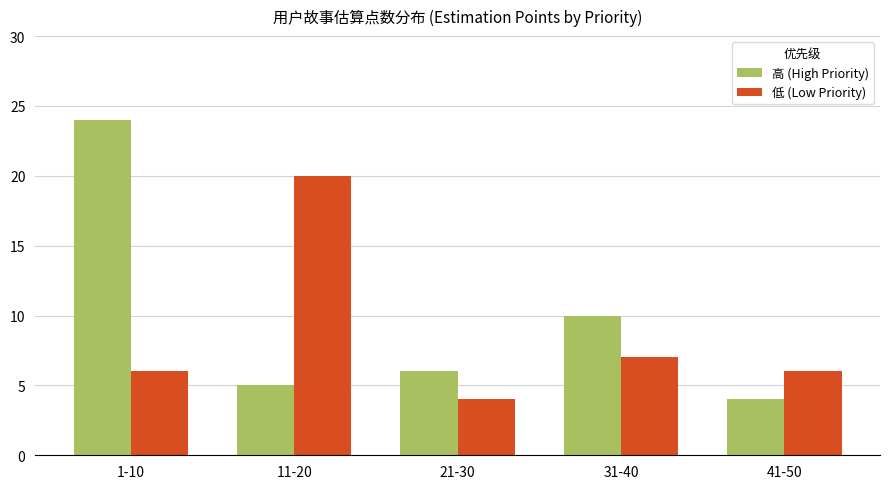

The 低 (Low Priority) series shows 7 at 31-40. True or false?

True